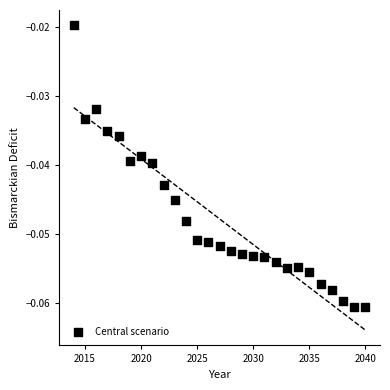

What is the range of X values (max minus min)?

26.0